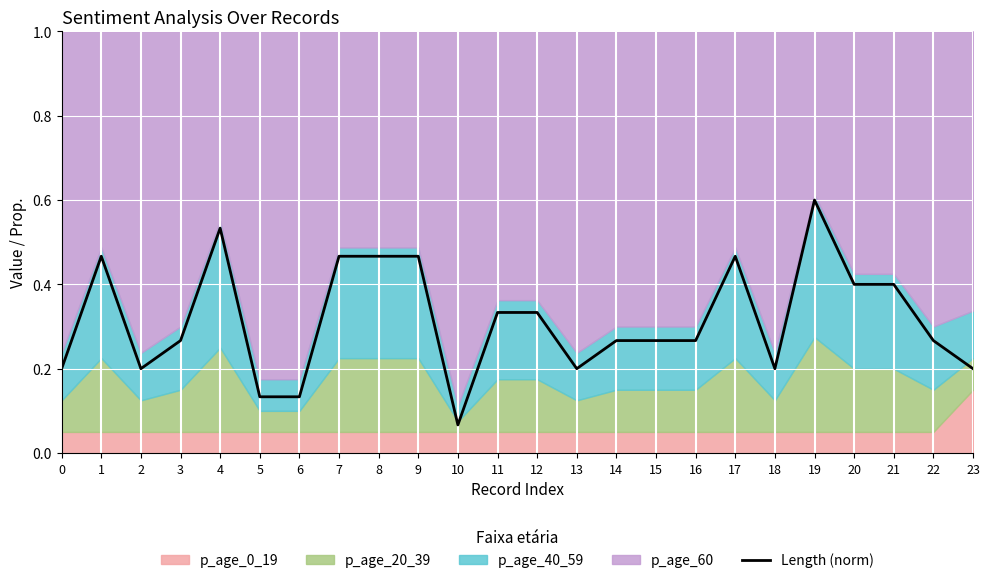

Rank the categories by value from lowest to highest.

10, 5, 6, 0, 2, 13, 18, 23, 3, 14, 15, 16, 22, 11, 12, 20, 21, 1, 7, 8, 9, 17, 4, 19